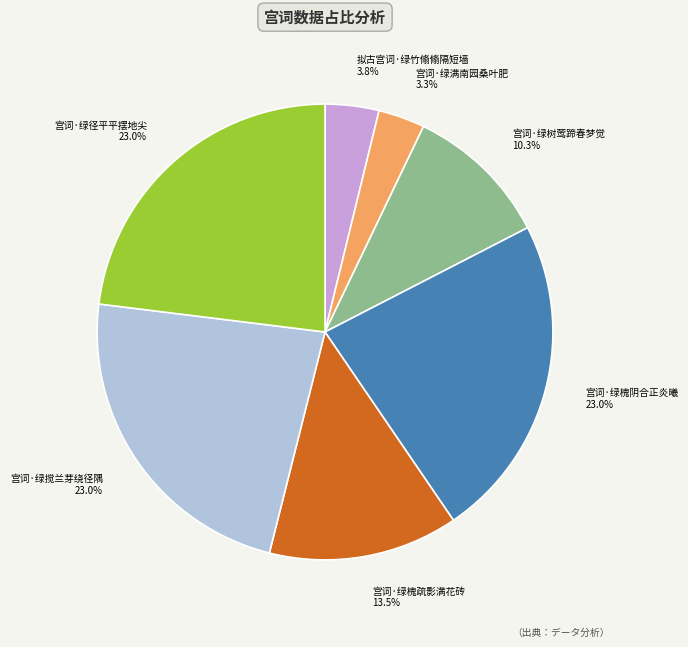

Count the number of slices in the pie.

7